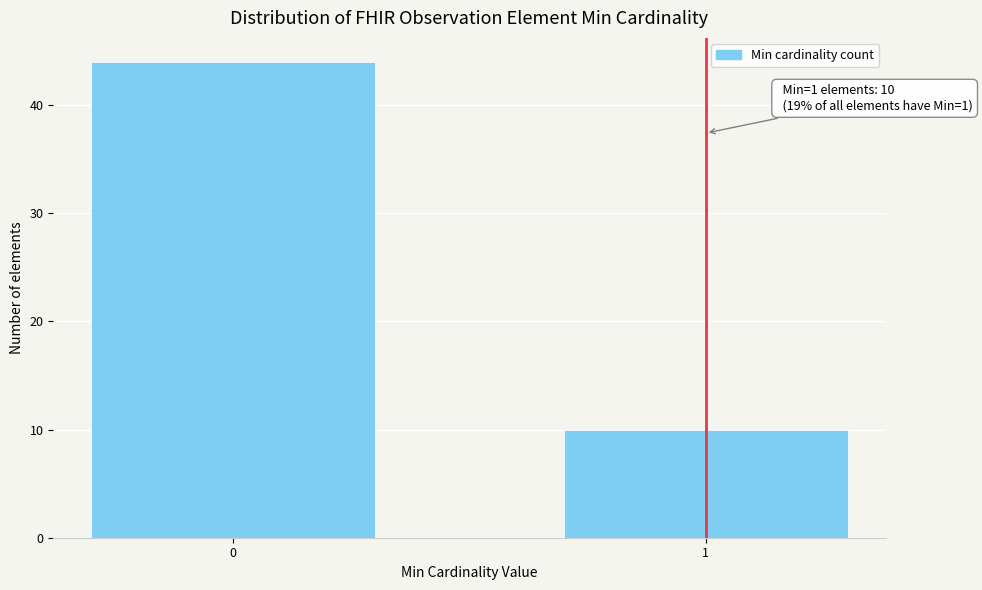

Reading left to right, extract all data points from this chart.

44	10